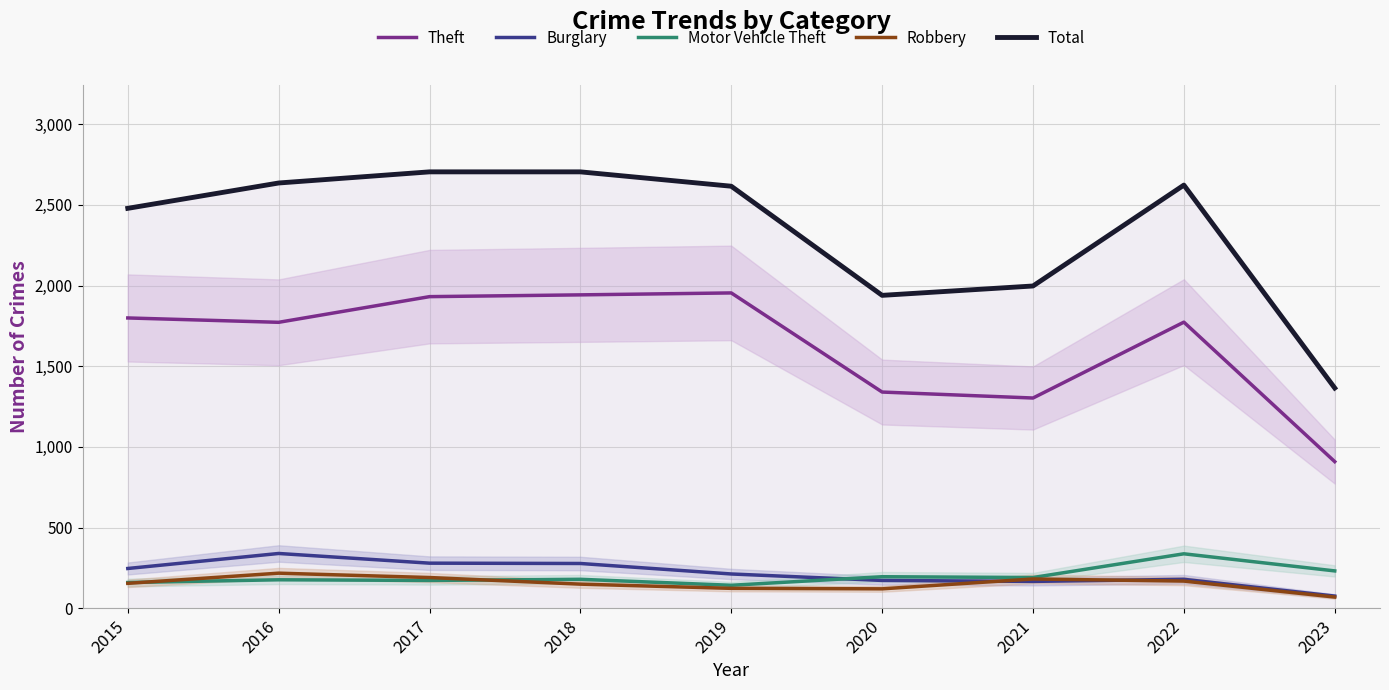

How many categories are shown in the chart?

9